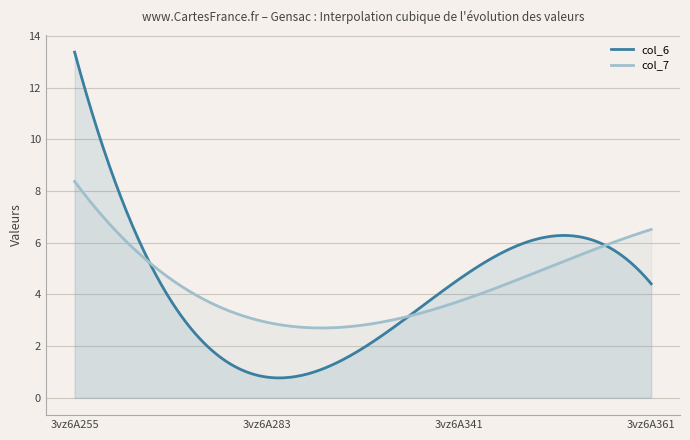

The col_6 series shows 4.4 at 3vz6A361. True or false?

True